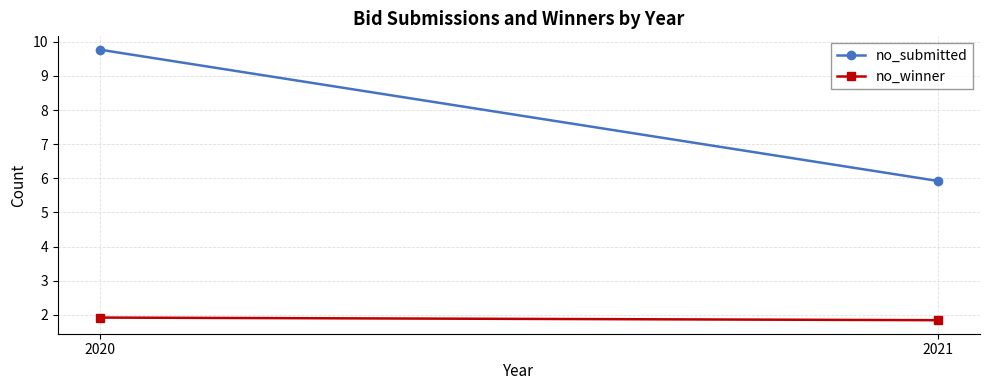

List the series in order of their overall mean, lowest first.

no_winner, no_submitted